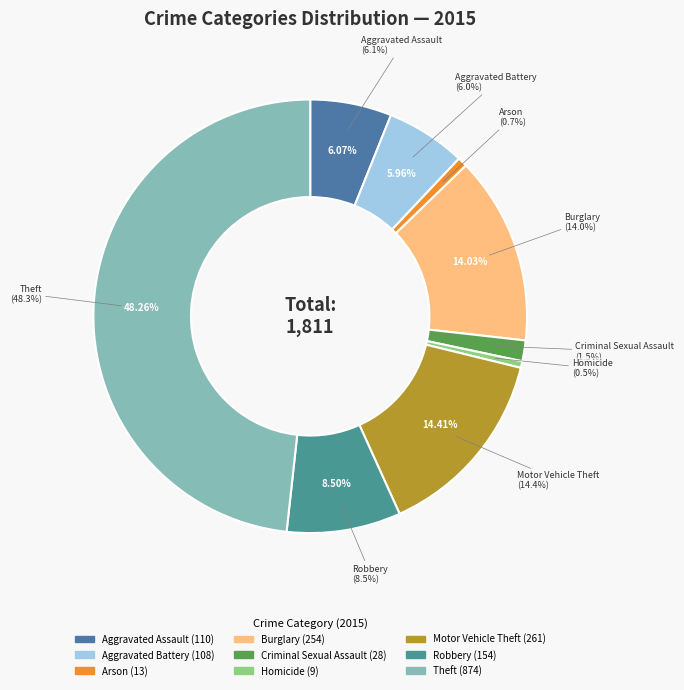

Is Theft the majority of the pie?

No